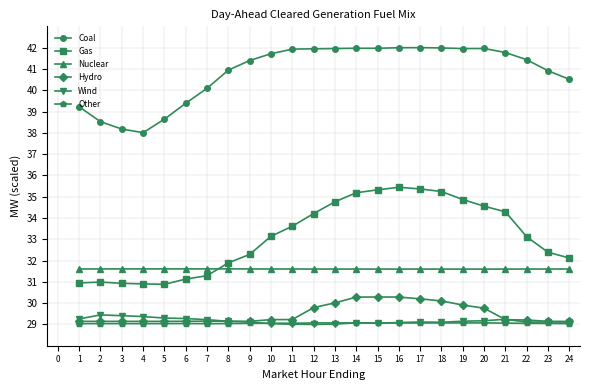

True or false: Gas has more than 1 points higher than both neighbors.

True